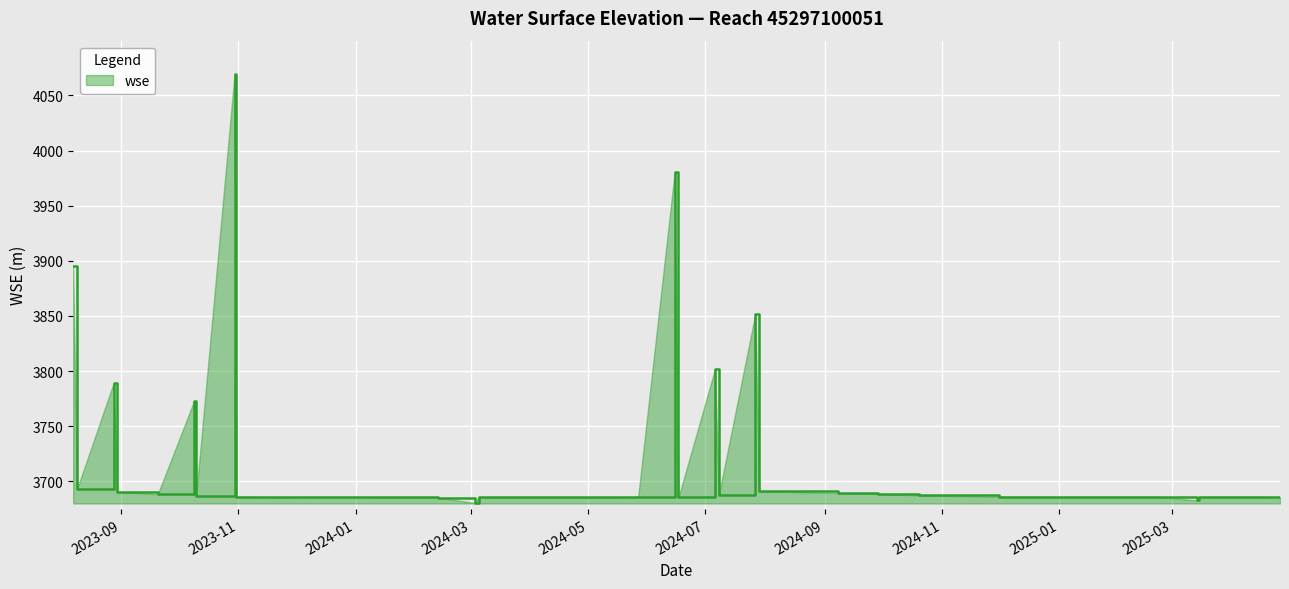

What is the greatest value displayed?

4069.6